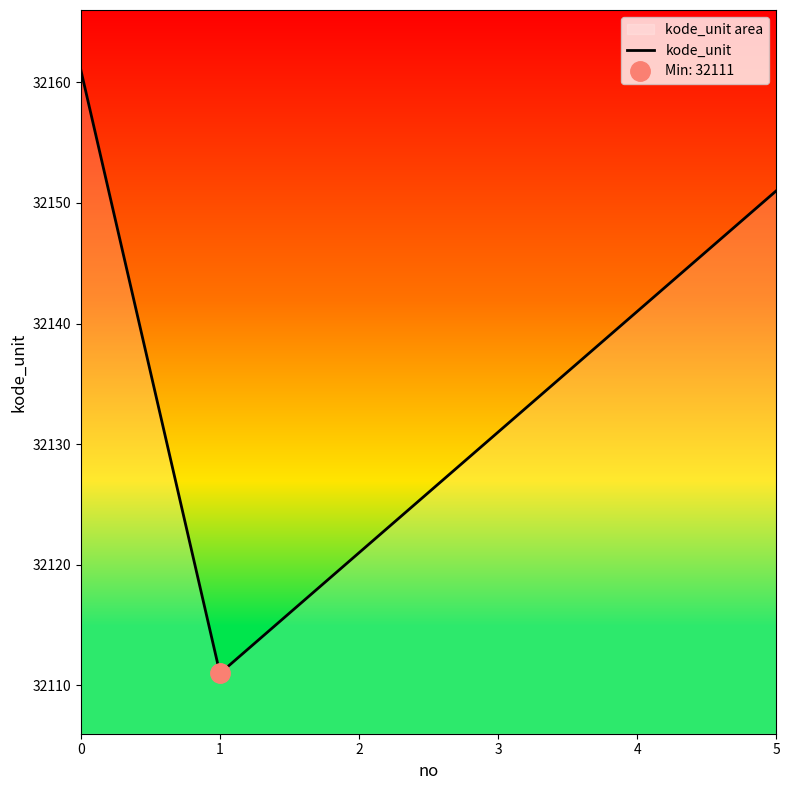

True or false: the data shows 15654 at 1.

False